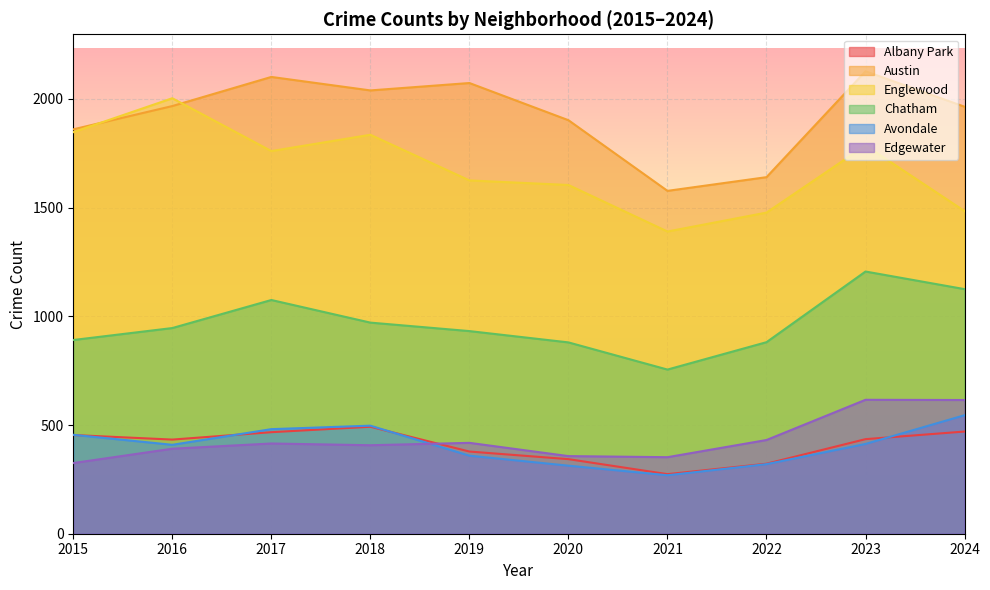

Rank the series by their maximum value, from highest to lowest.

Austin, Englewood, Chatham, Edgewater, Avondale, Albany Park